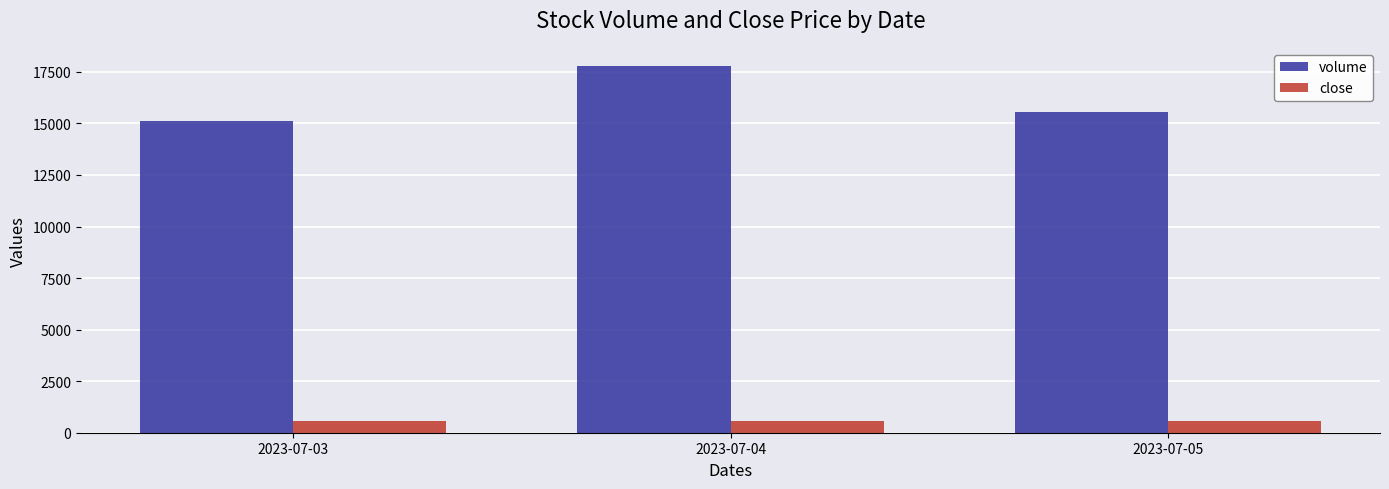

At how many categories does at least one series exceed 2723?

3